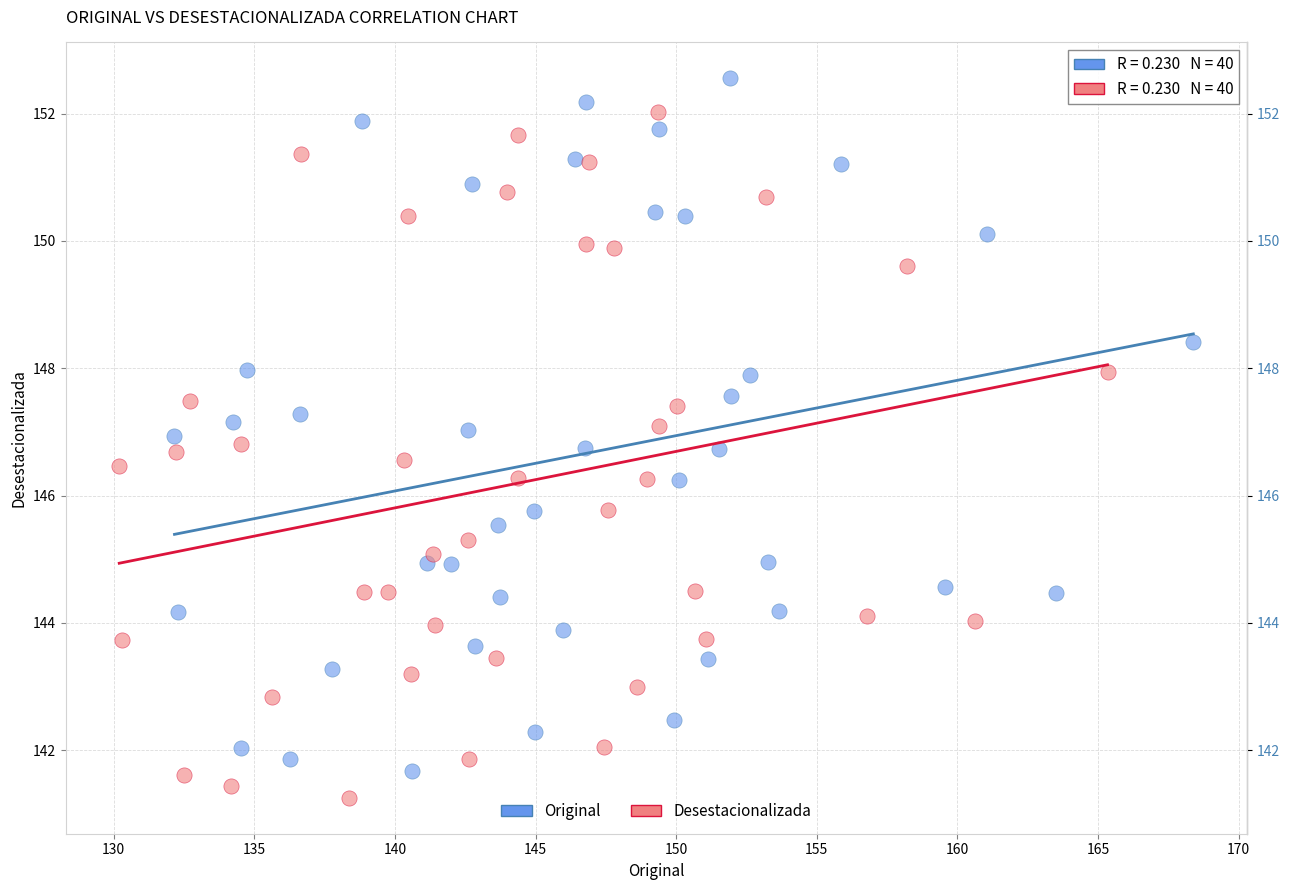

Which series has the largest Y range (max minus min)?

Original